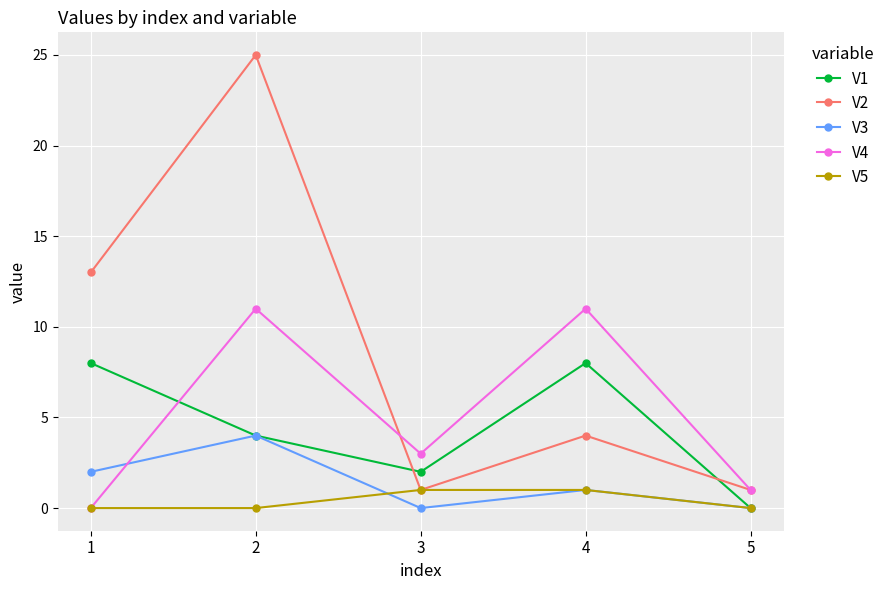

How many interior local peaks does the V2 series have?

2